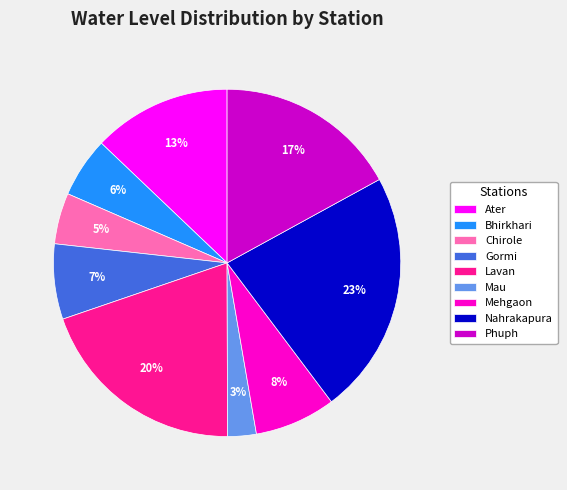

How many slices are in this pie chart?

9